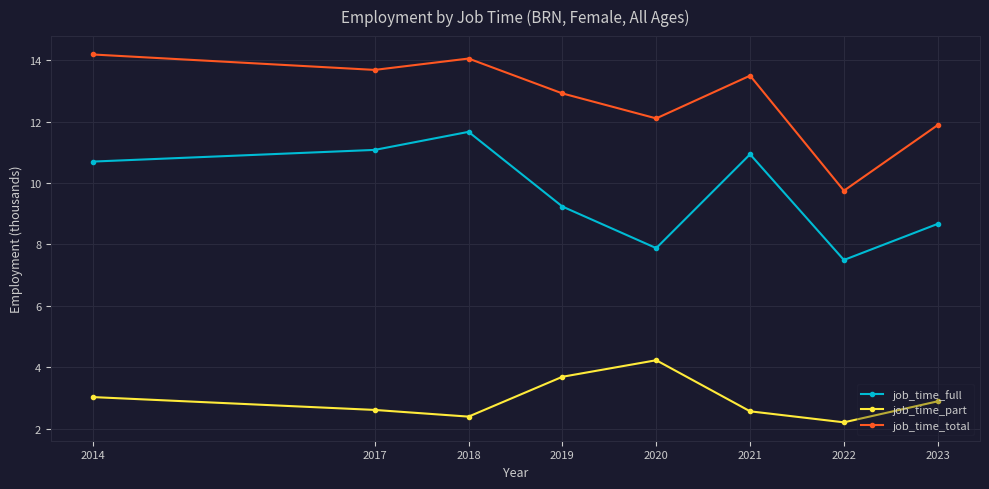

How many values in the job_time_full series exceed 10?

4